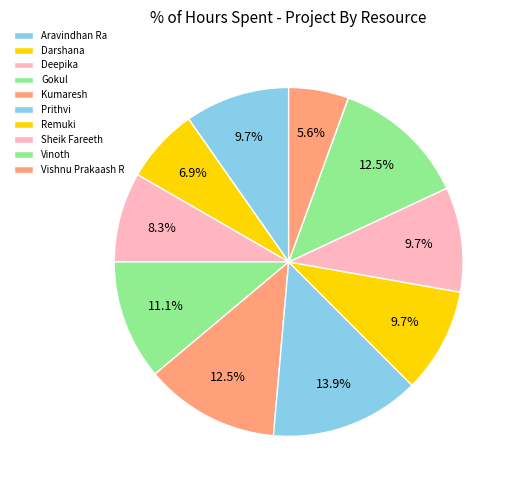

How many segments does this pie chart have?

10